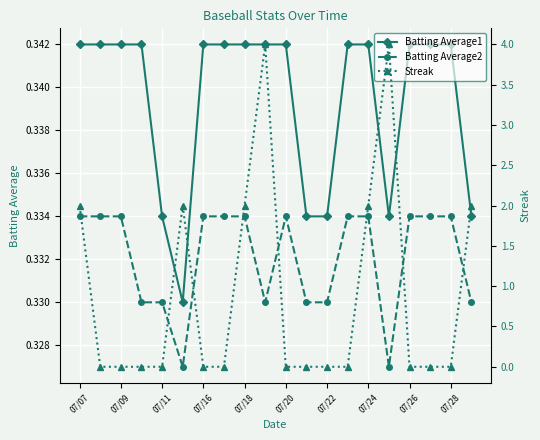

True or false: Batting Average2 and Batting Average1 cross at least once.

False